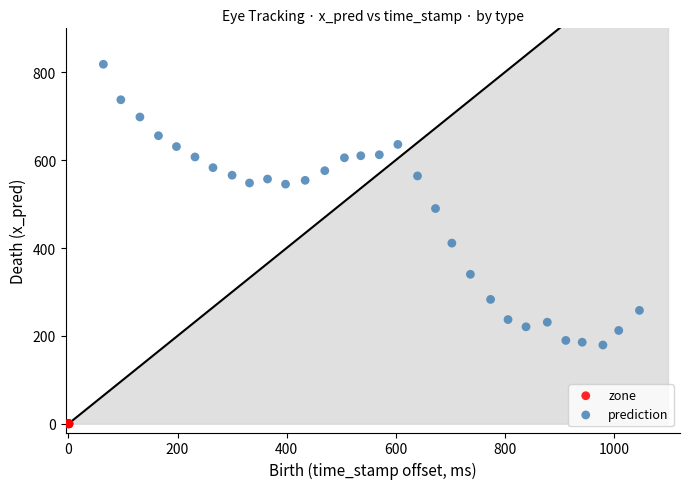

Which series reaches the minimum Y coordinate?

zone